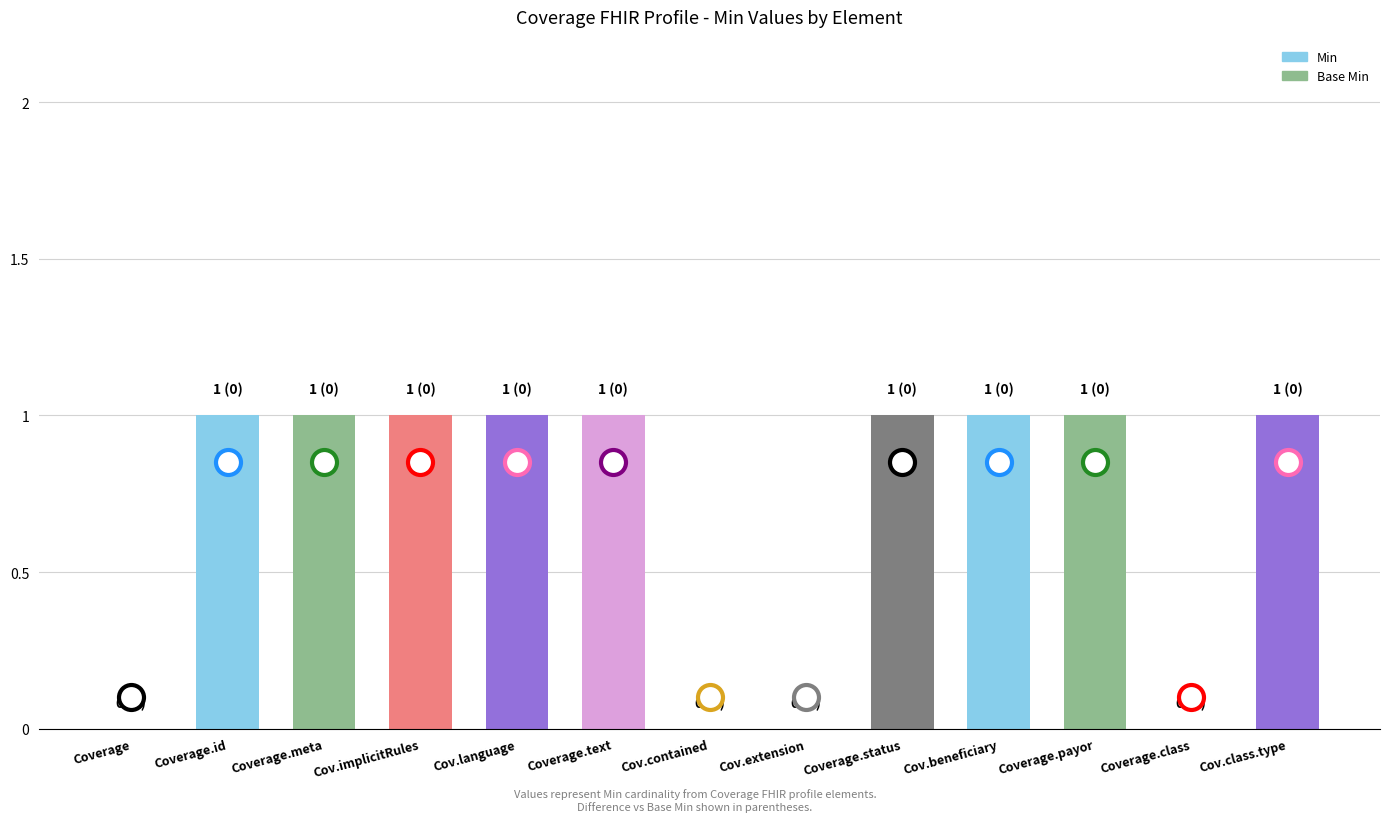

What is the ratio of the value at Cov.class.type to the value at Coverage.text?

1.0